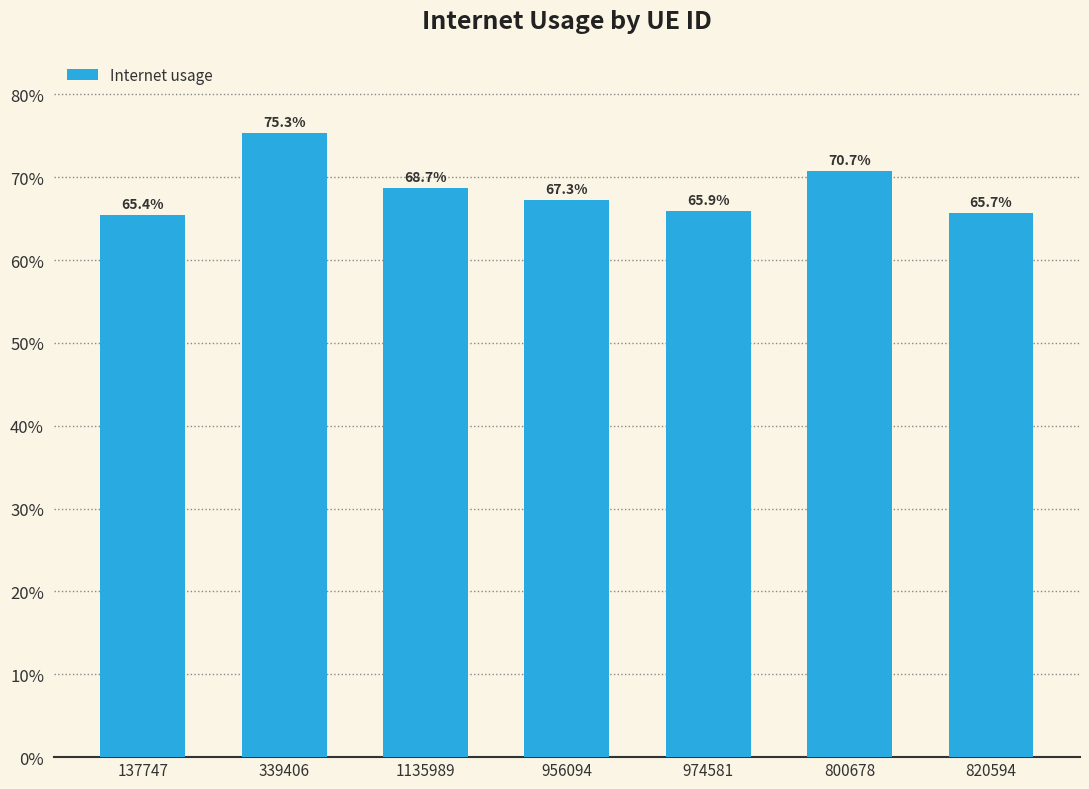

What is the label of the 5th bar from the left?

974581